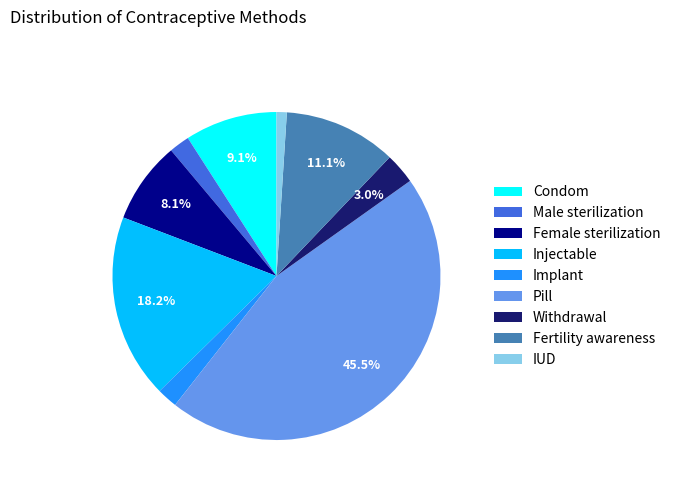

Which has a higher value, Condom or Female sterilization?

Condom